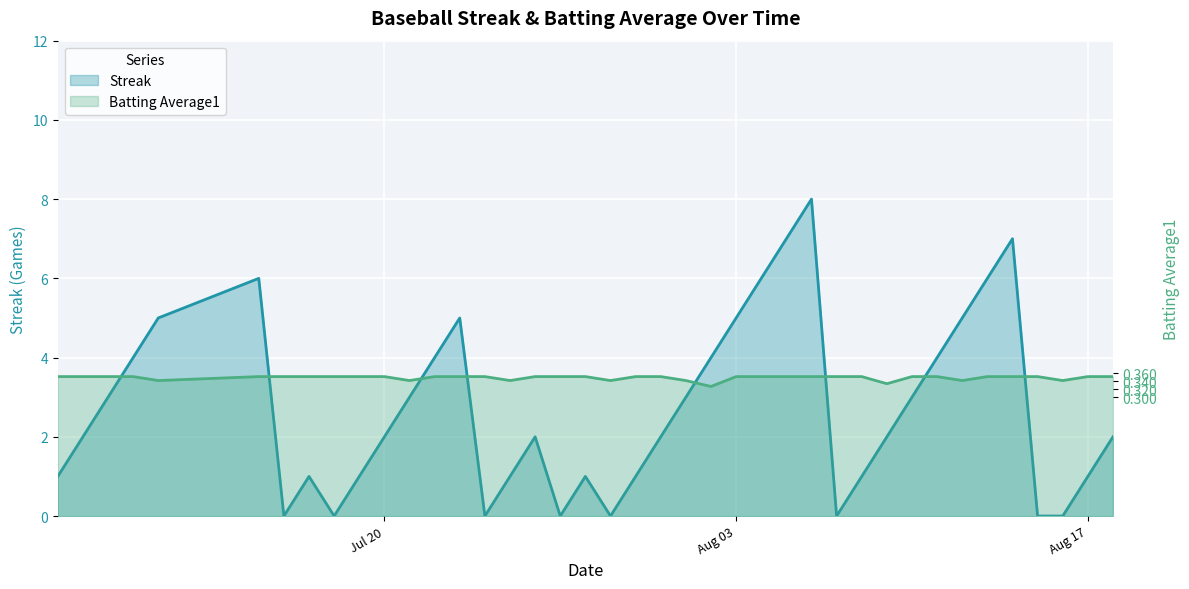

List the labels in order of Streak value, smallest first.

2010-07-16, 2010-07-18, 2010-07-24, 2010-07-27, 2010-07-29, 2010-08-07, 2010-08-15, 2010-08-16, 2010-07-07, 2010-07-17, 2010-07-19, 2010-07-25, 2010-07-28, 2010-07-30, 2010-08-08, 2010-08-17, 2010-07-08, 2010-07-20, 2010-07-26, 2010-07-31, 2010-08-09, 2010-08-18, 2010-07-09, 2010-07-21, 2010-08-01, 2010-08-10, 2010-07-10, 2010-07-22, 2010-08-02, 2010-08-11, 2010-07-11, 2010-07-23, 2010-08-03, 2010-08-12, 2010-07-15, 2010-08-04, 2010-08-13, 2010-08-05, 2010-08-14, 2010-08-06